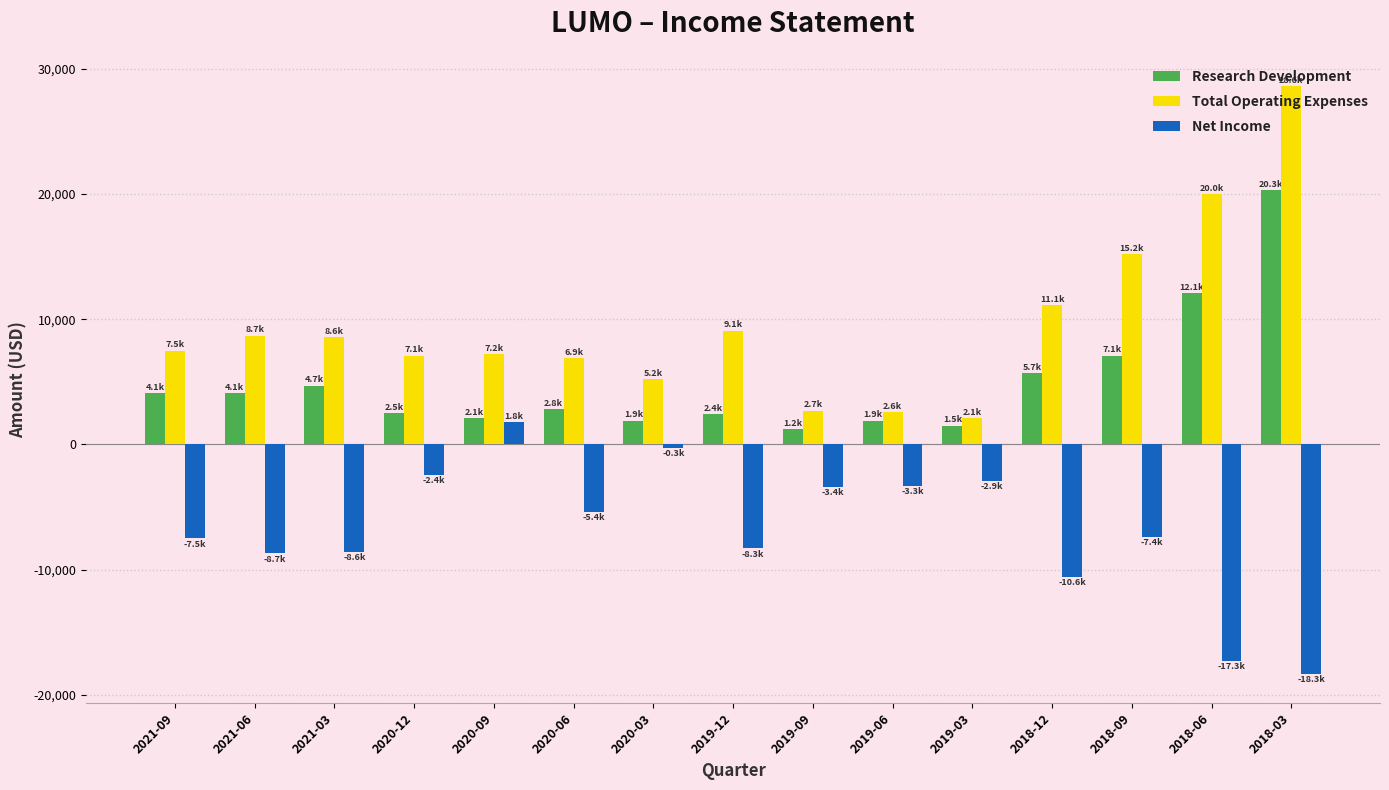

How many categories are shown in the chart?

15